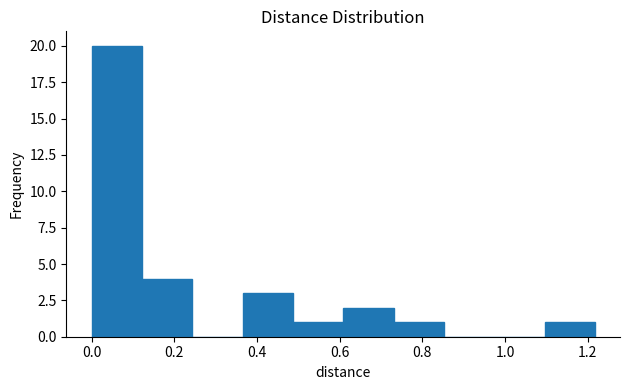

How tall is the bar that spans 0.36 to 0.48 on the x-axis? Neither the bar edges nor the heights are printed on the chart, so give them approximately, as read against the axes.

3